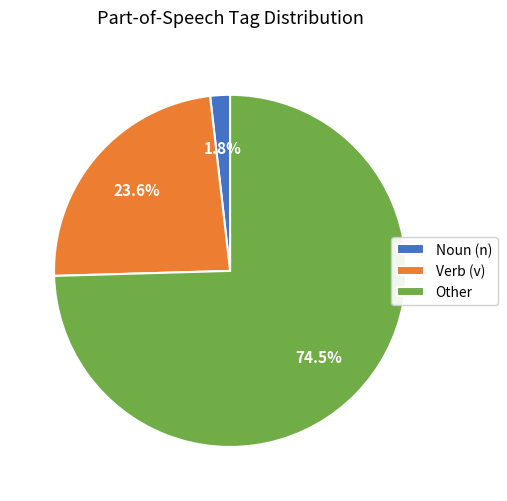

Rank the categories by value from lowest to highest.

Noun (n), Verb (v), Other